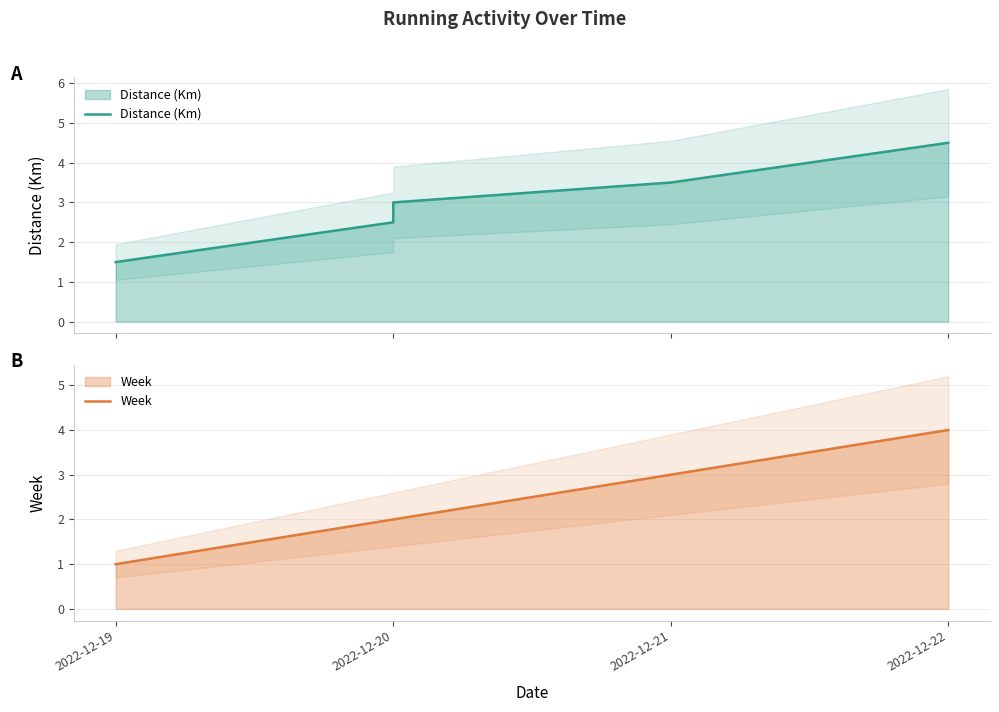

What is the minimum value shown in the chart?

1.0